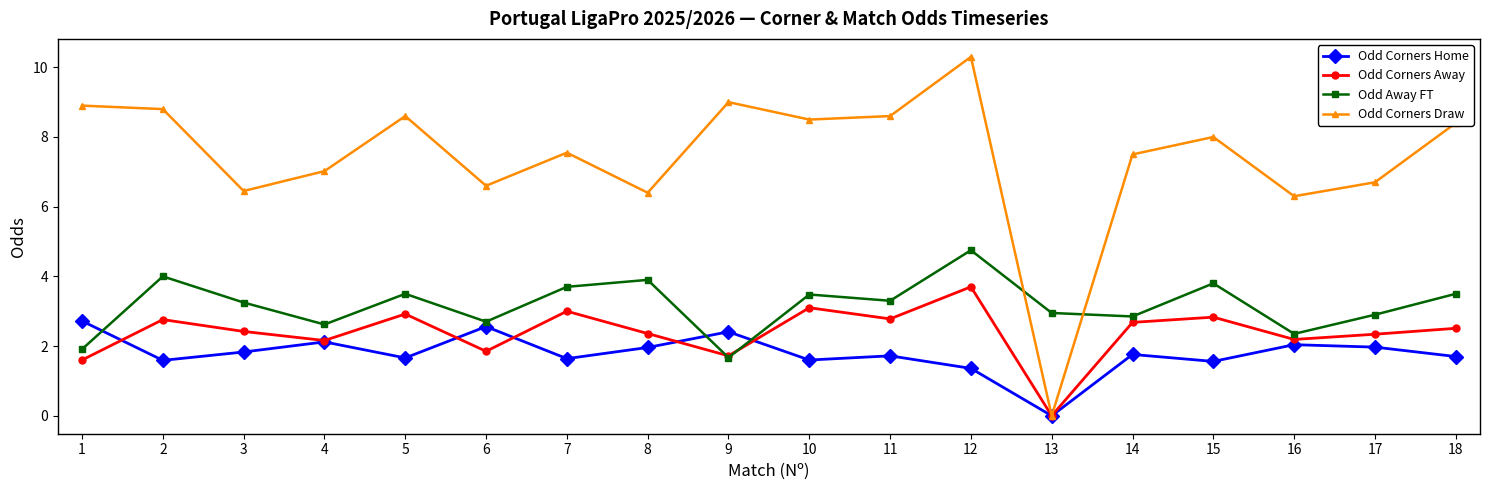

After their last crossing, which series has the higher values: Odd Corners Home or Odd Away FT?

Odd Away FT